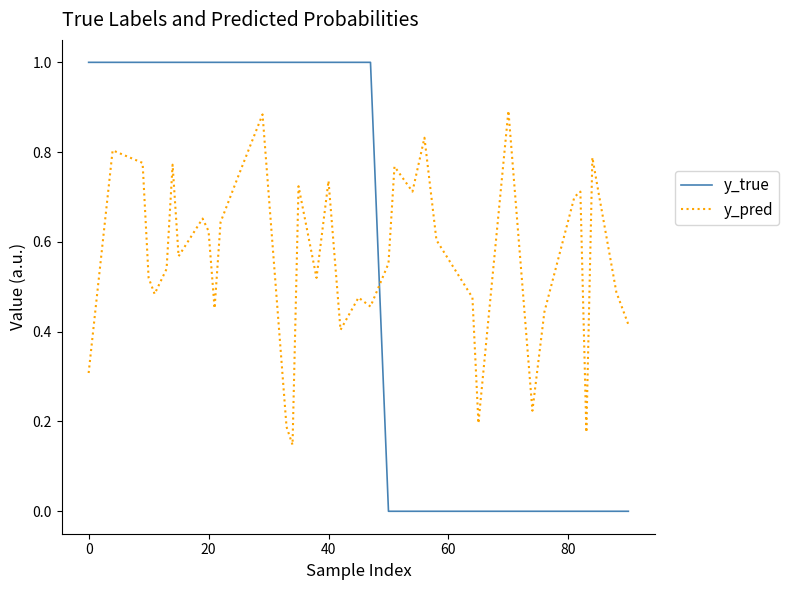

What is the difference between the maximum and minimum values in the y_true series?

1.0